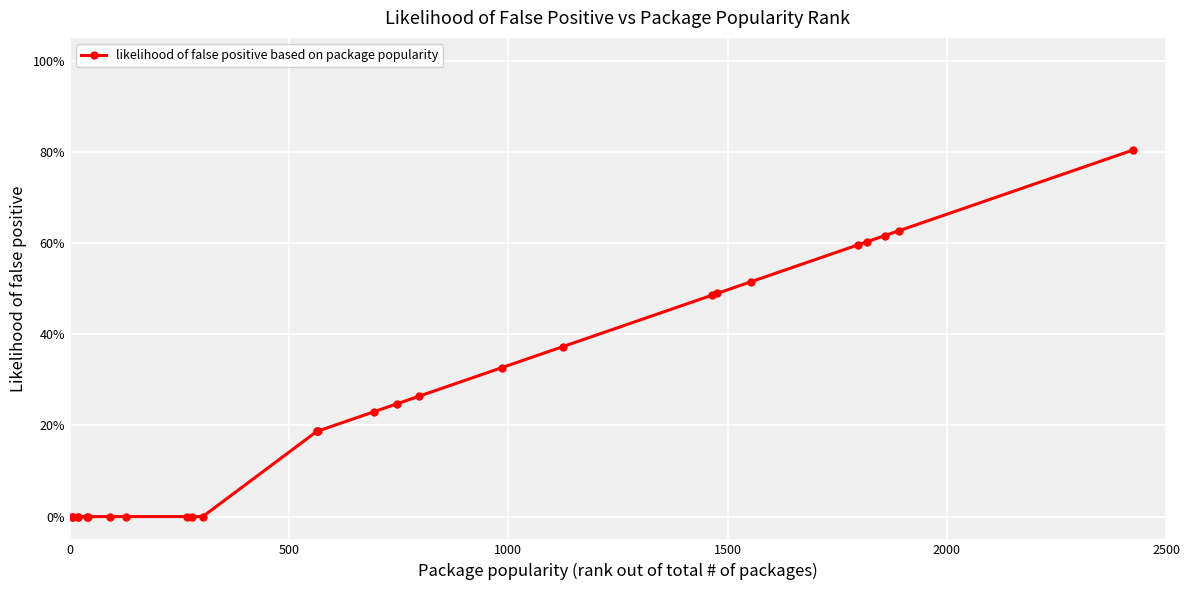

Reading left to right, transcribe all the data shown in this chart.

0.0	0.0	0.0	0.0	0.0	0.0	0.0	0.0	0.0	0.0	0.0	0.2	0.2	0.2	0.2	0.2	0.3	0.3	0.4	0.5	0.5	0.5	0.6	0.6	0.6	0.6	0.8